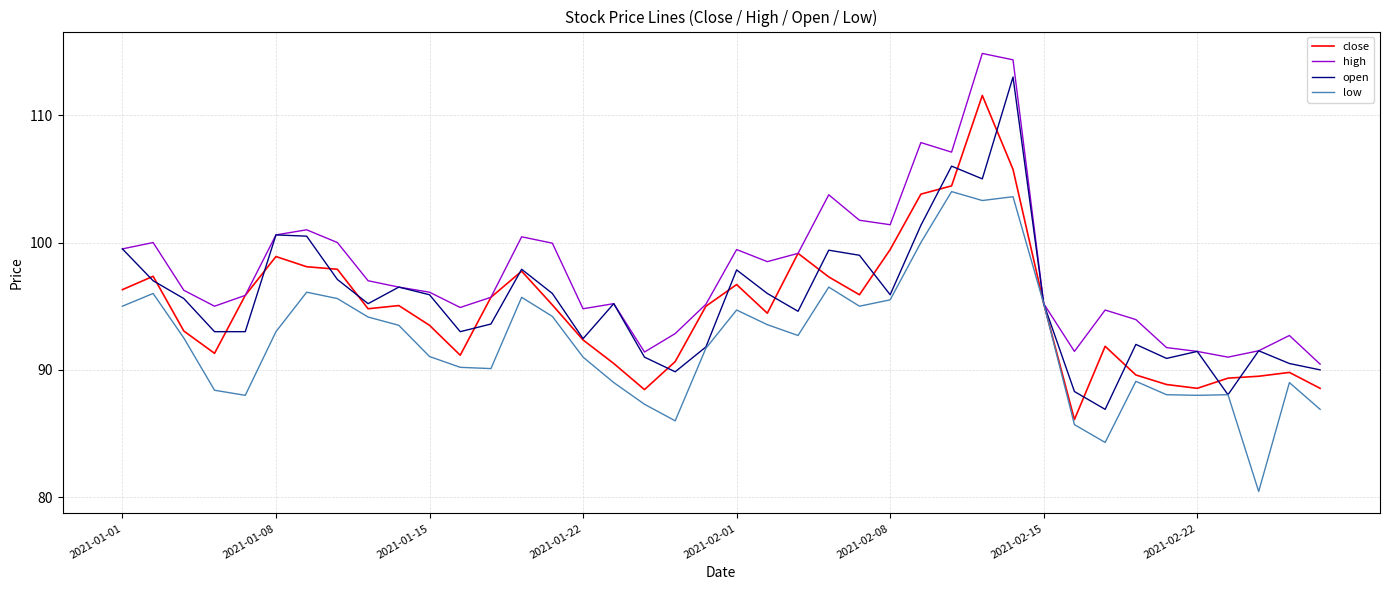

Which series has the largest total across all categories?

high